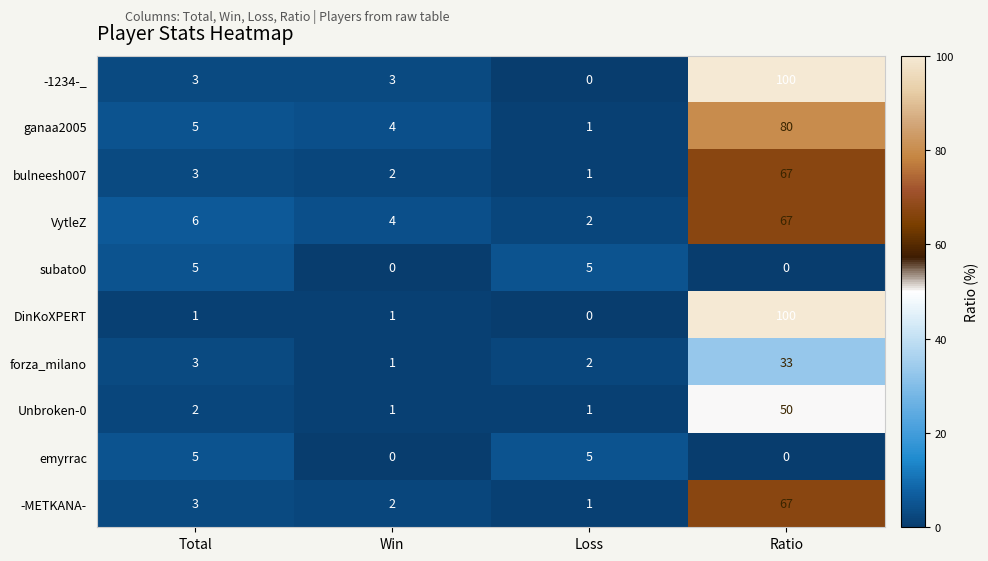

What is the difference between the highest and lowest values at Ratio?

100